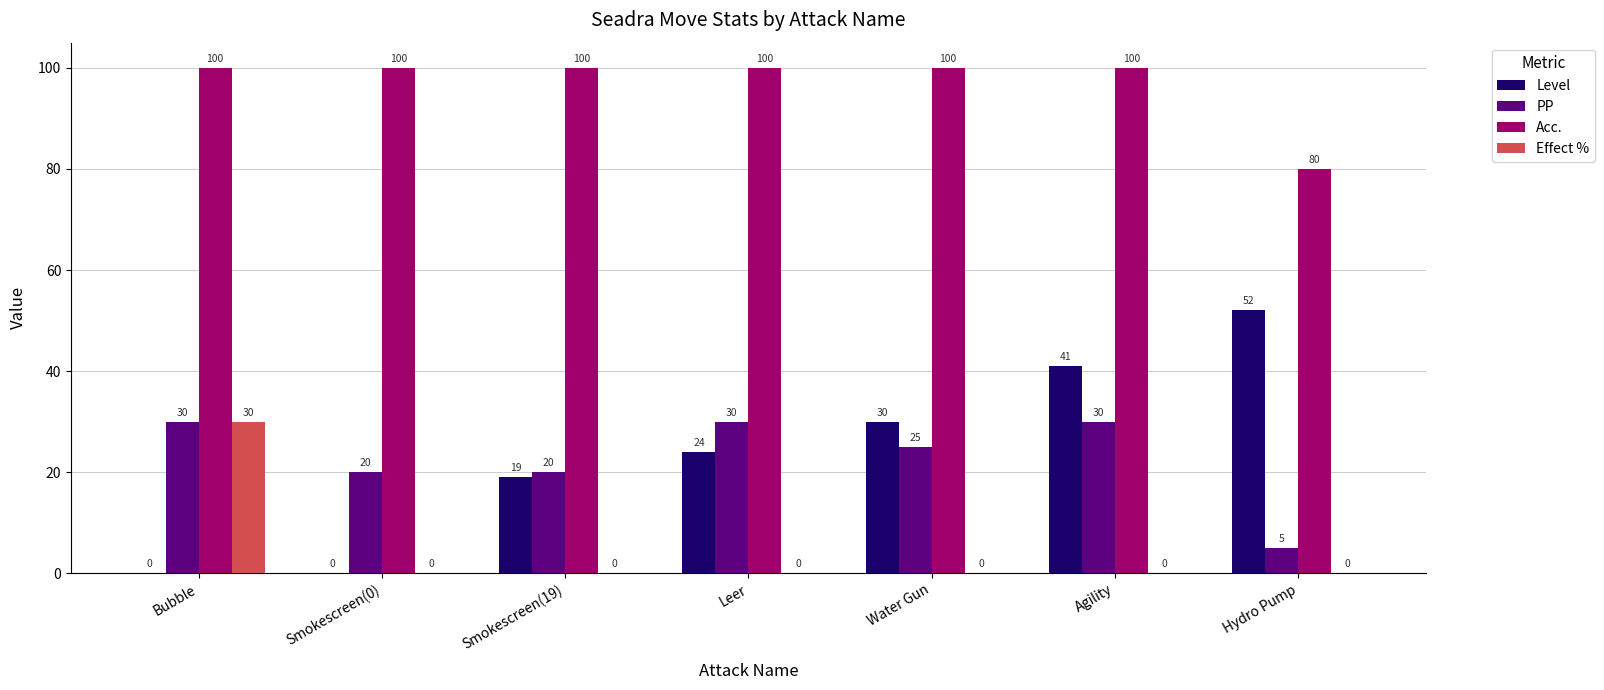

What is the difference between the PP values at Water Gun and Hydro Pump?

20